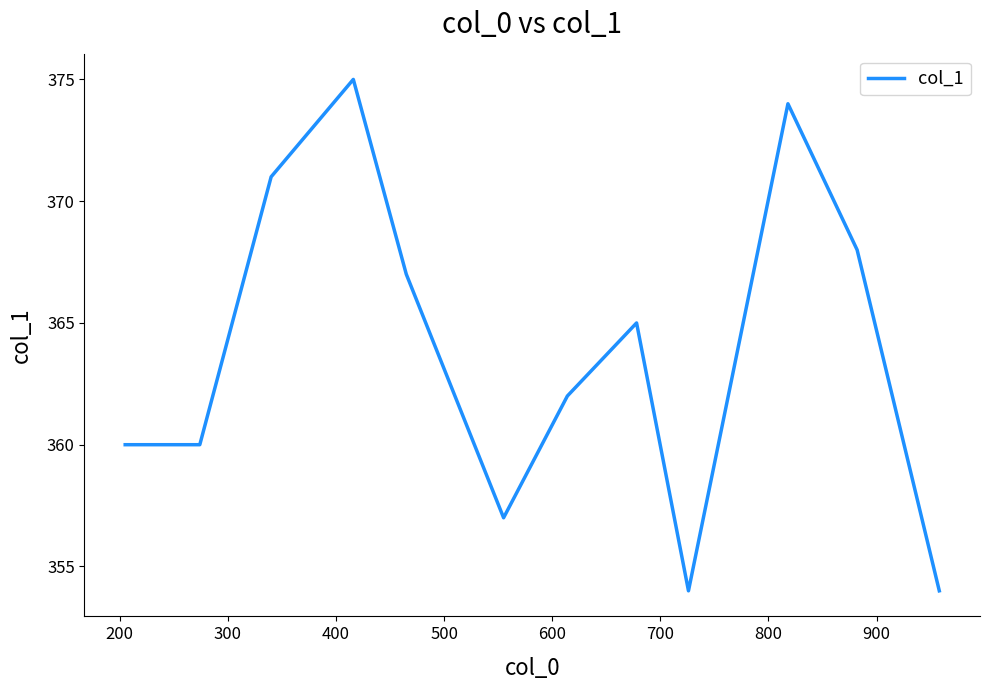

How many lines are shown in the chart?

1